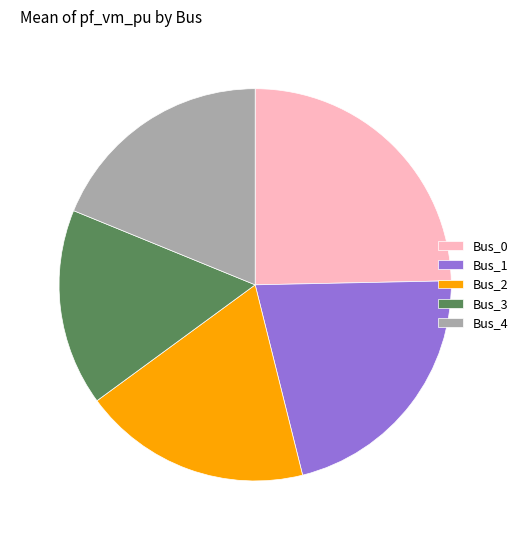

Does any single category account for the majority?

No